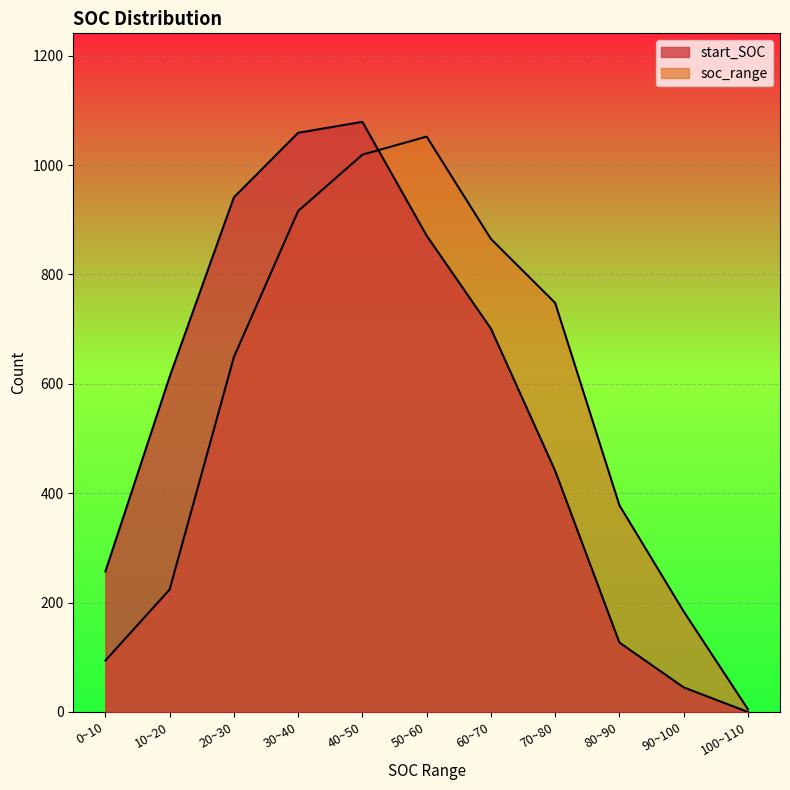

True or false: soc_range has more than 0 points higher than both neighbors.

True